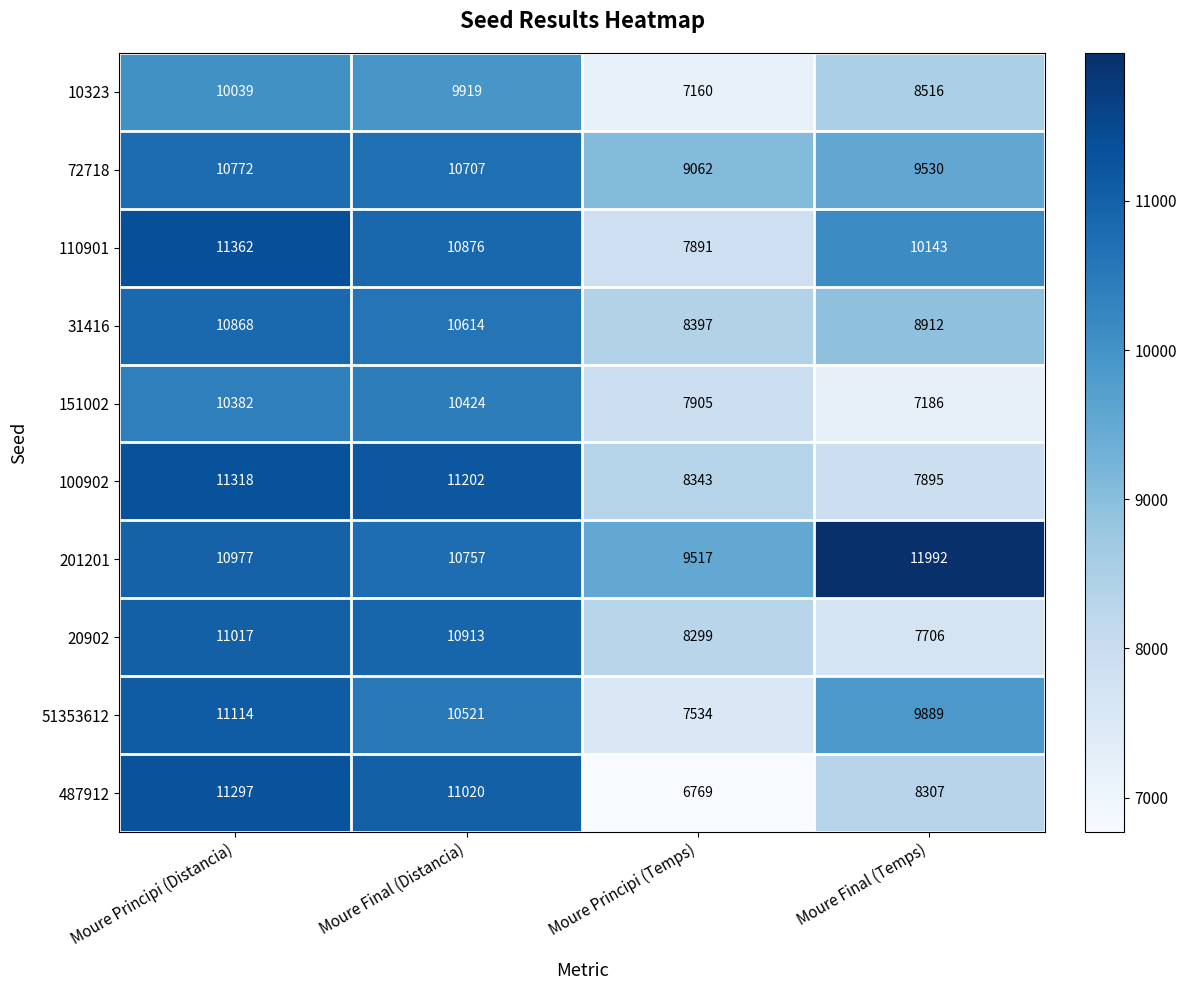

At which category does the chart reach its minimum across all series?

Moure Principi (Temps)